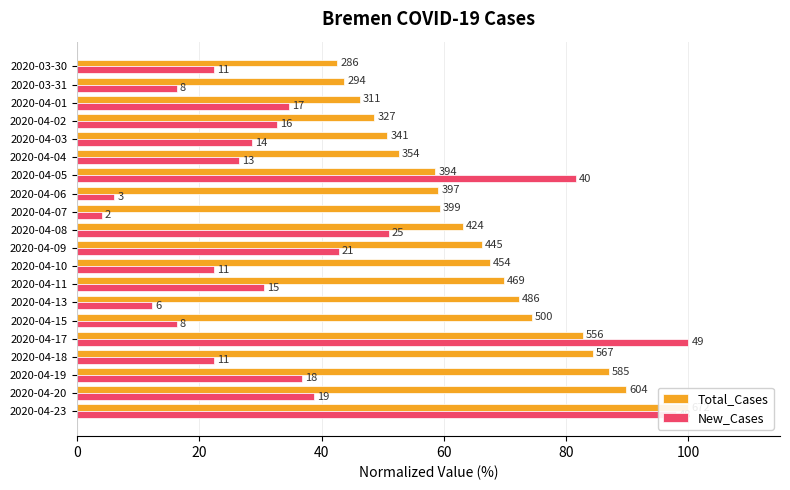

At how many categories does at least one series exceed 58?

14